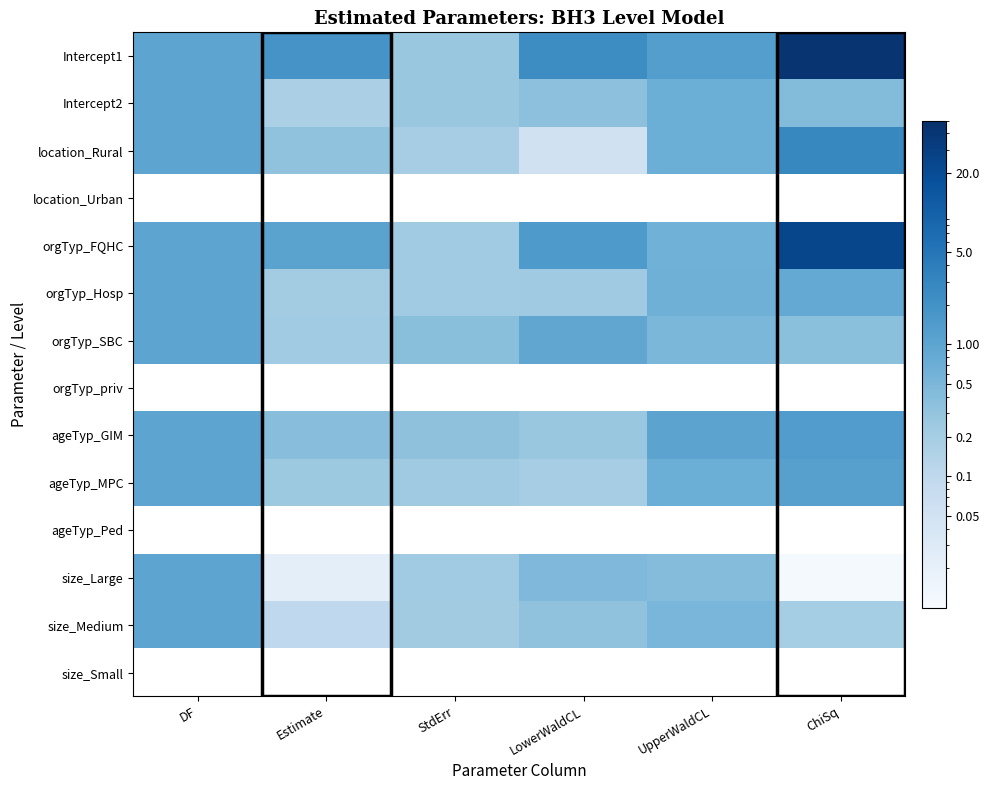

How many data points does each series have?

6